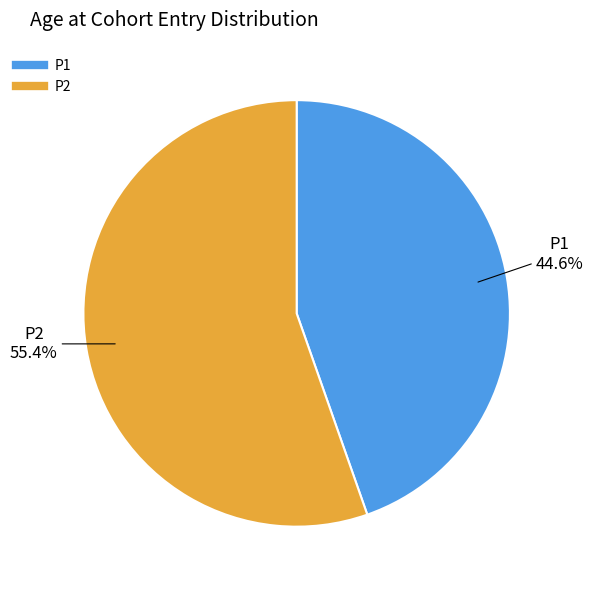

How many segments does this pie chart have?

2